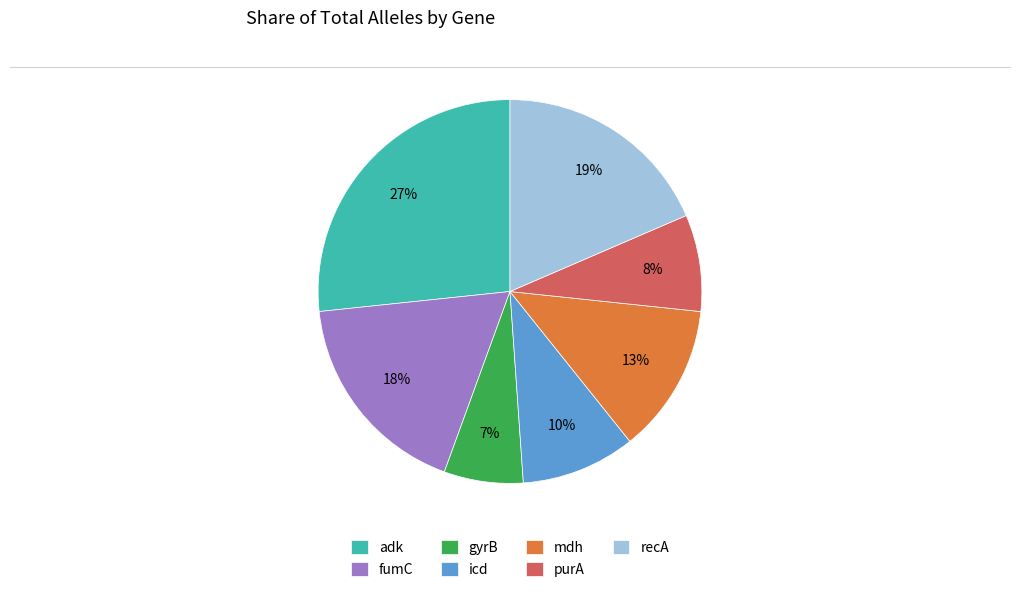

Rank the categories by value from lowest to highest.

gyrB, purA, icd, mdh, fumC, recA, adk